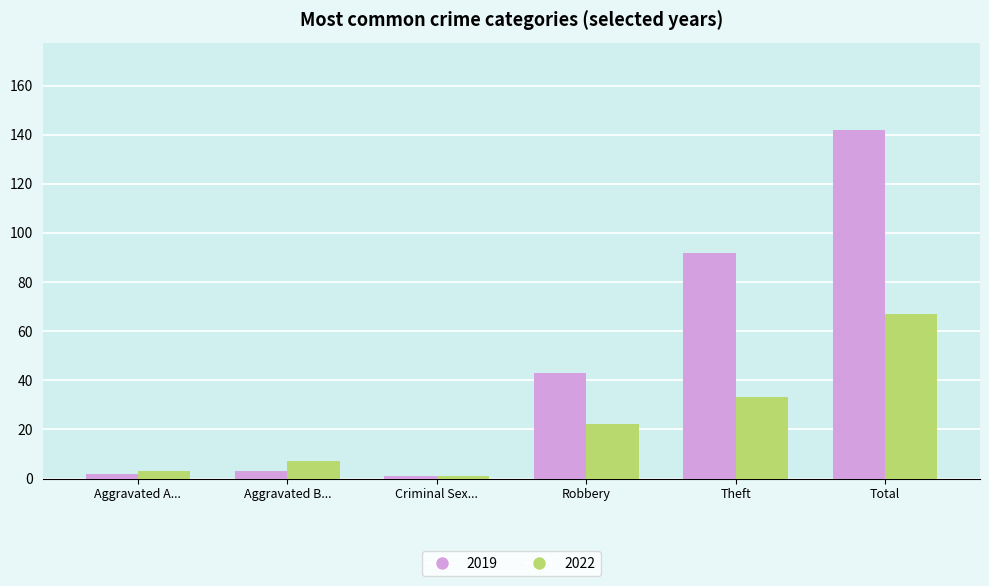

At which label is 2019 closest to 71?

Theft